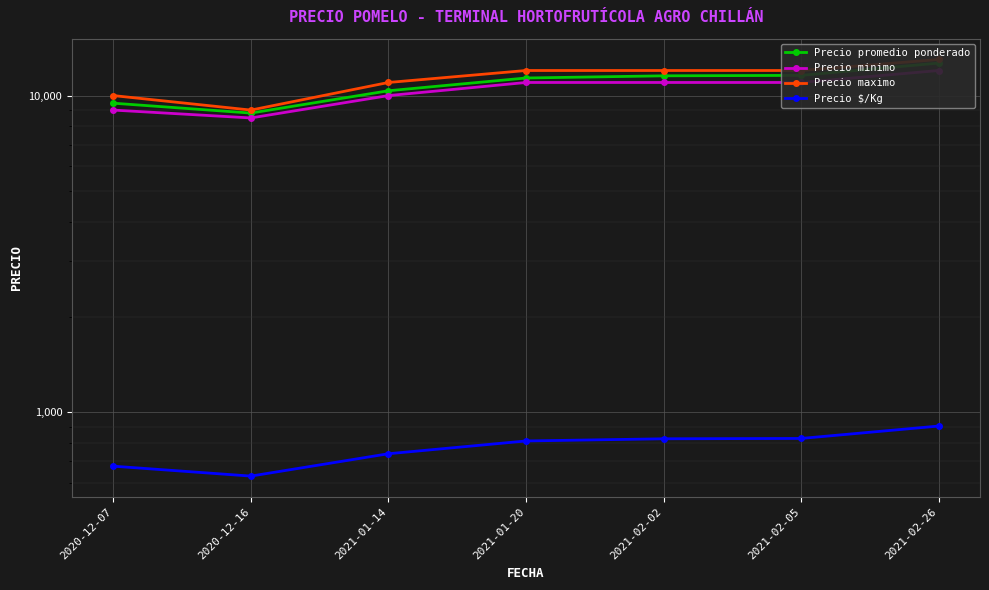

Reading right to left, list all the values displayed in this chart.

Precio promedio ponderado: 2021-02-26=12667	2021-02-05=11583	2021-02-02=11545	2021-01-20=11364	2021-01-14=10357	2020-12-16=8806	2020-12-07=9462
Precio minimo: 2021-02-26=12000	2021-02-05=11000	2021-02-02=11000	2021-01-20=11000	2021-01-14=10000	2020-12-16=8500	2020-12-07=9000
Precio maximo: 2021-02-26=13000	2021-02-05=12000	2021-02-02=12000	2021-01-20=12000	2021-01-14=11000	2020-12-16=9000	2020-12-07=10000
Precio $/Kg: 2021-02-26=905	2021-02-05=827	2021-02-02=825	2021-01-20=812	2021-01-14=740	2020-12-16=629	2020-12-07=676